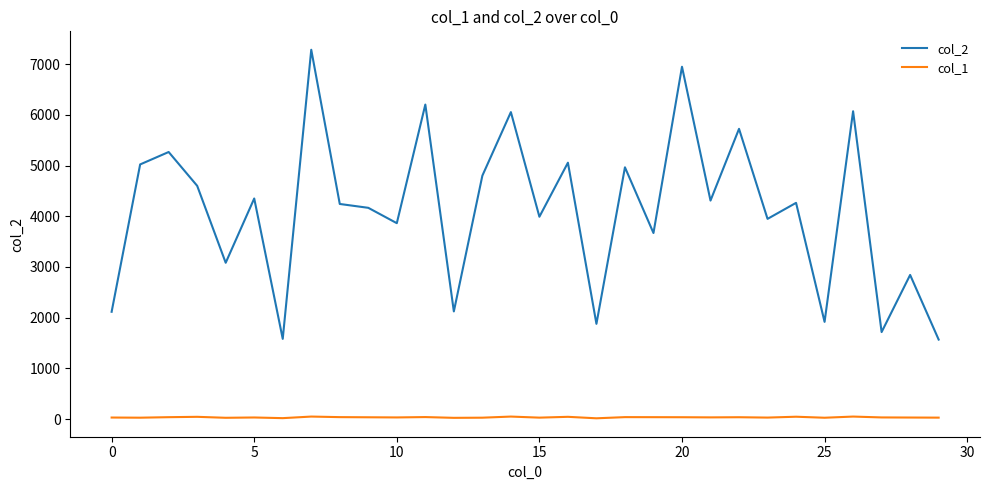

True or false: col_1 and col_2 cross at least once.

False